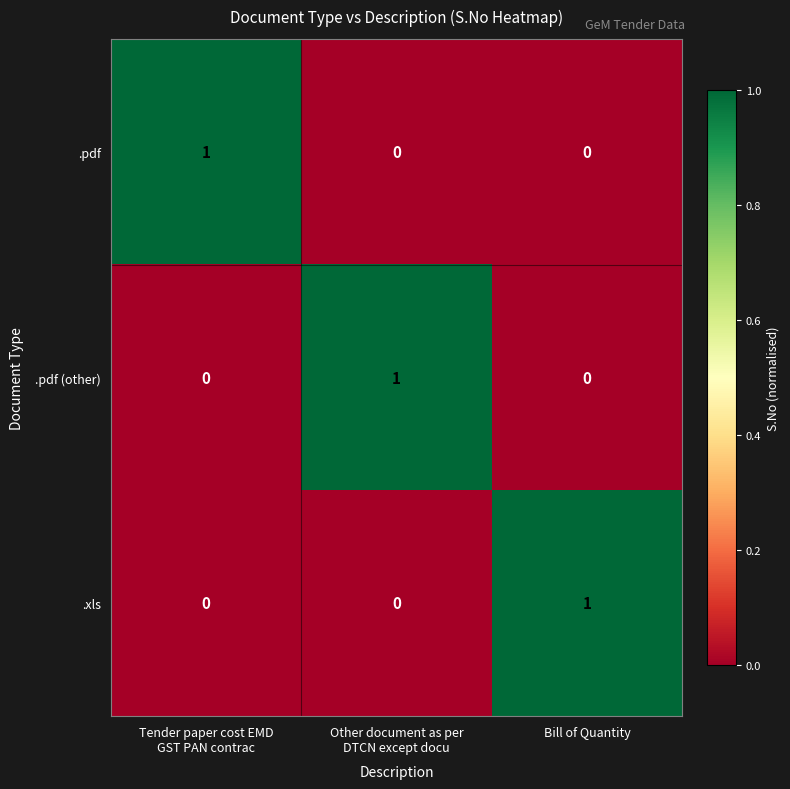

What is the difference between the highest and lowest values at Bill of Quantity?

1